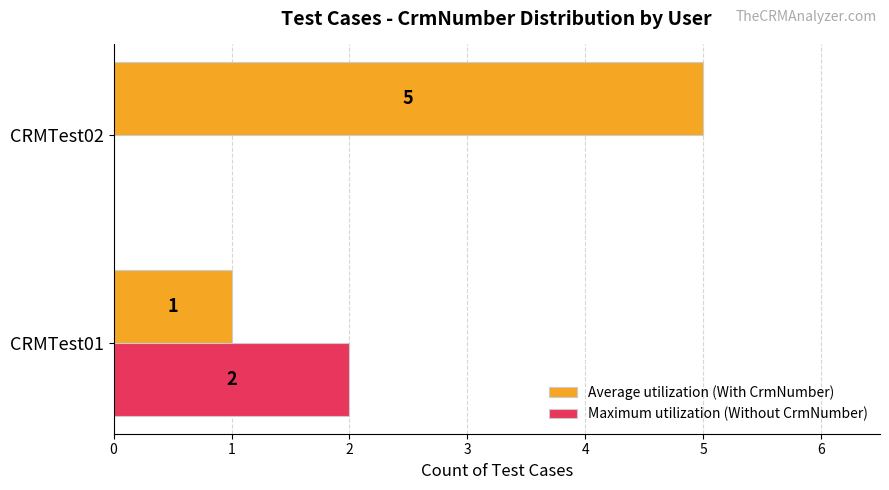

Which series changed the most between CRMTest01 and CRMTest02?

Average utilization (With CrmNumber)